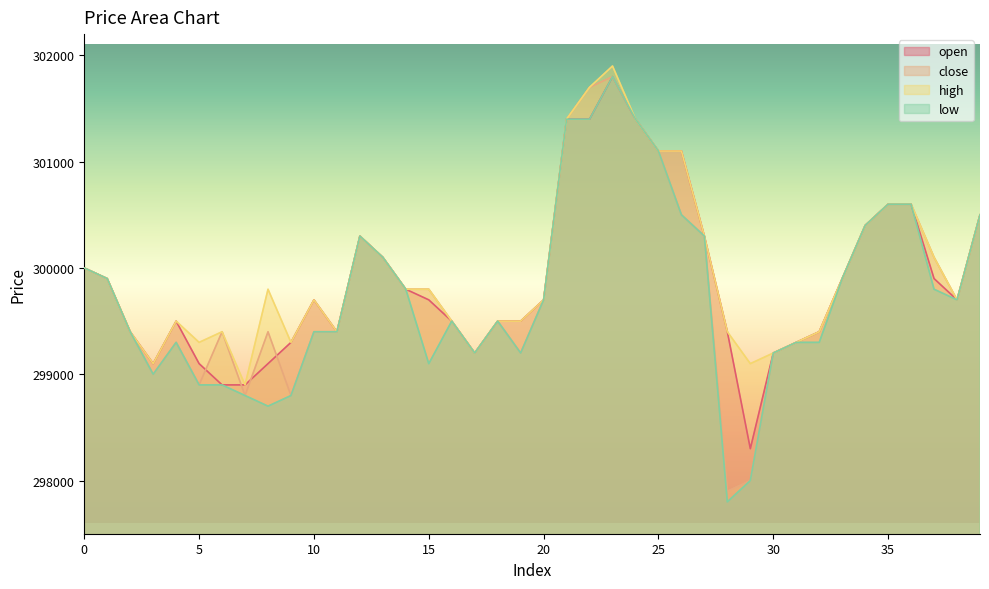

What is the sum of the high values at 12 and 4?

599800